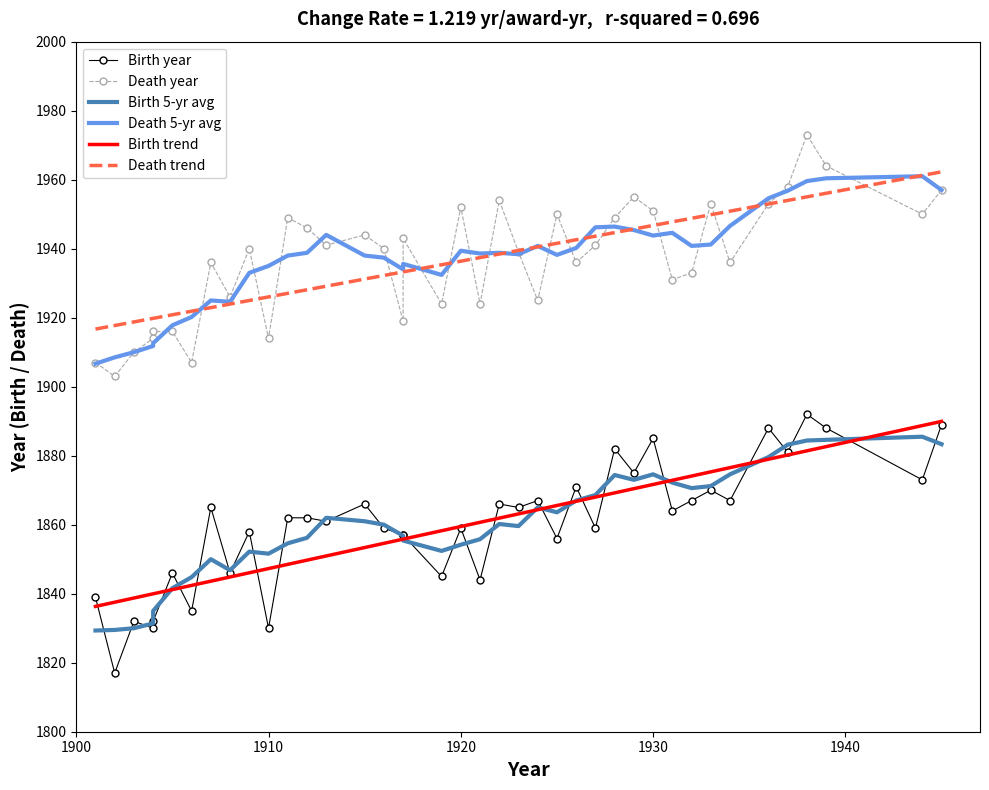

What are all the series names shown in the legend?

Birth year, Death year, Birth 5-yr avg, Death 5-yr avg, Birth trend, Death trend